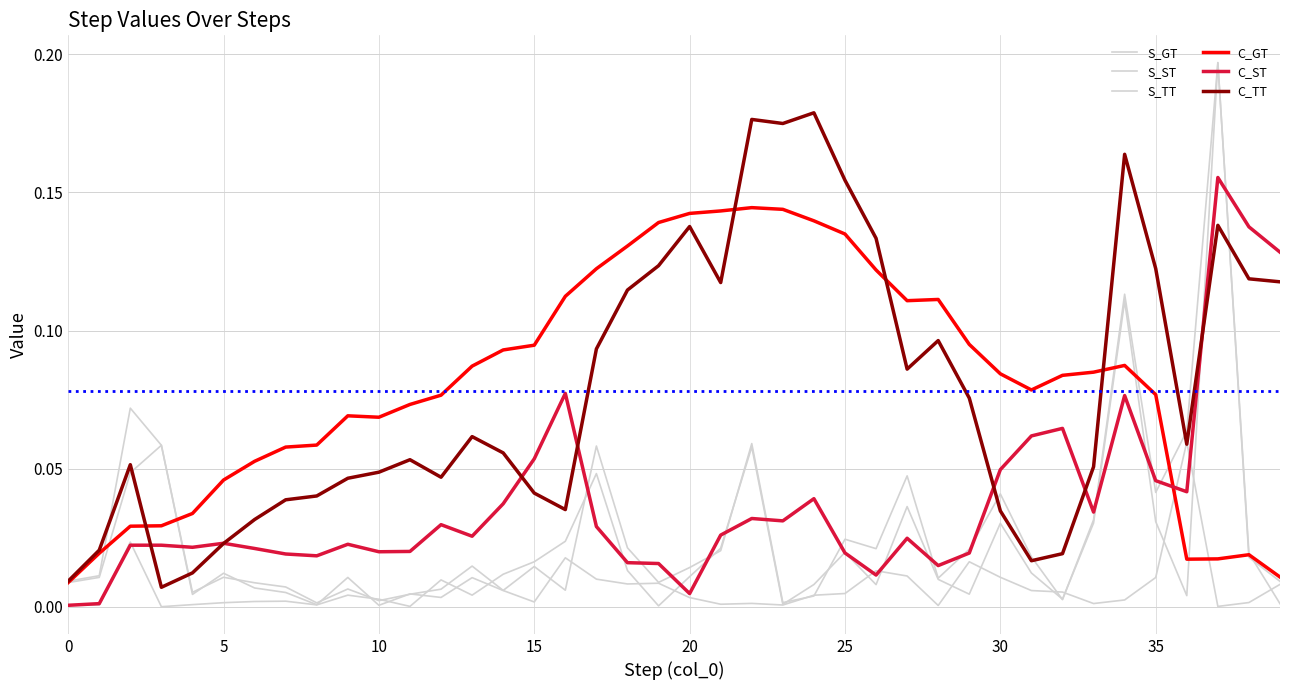

Is this an area chart (filled region under the line)?

No